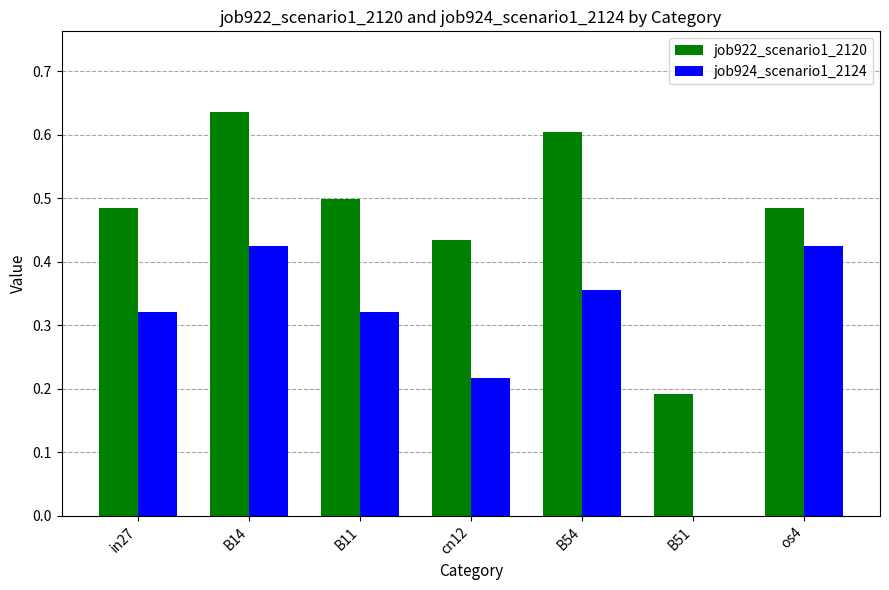

Which series has the widest spread of values?

job922_scenario1_2120